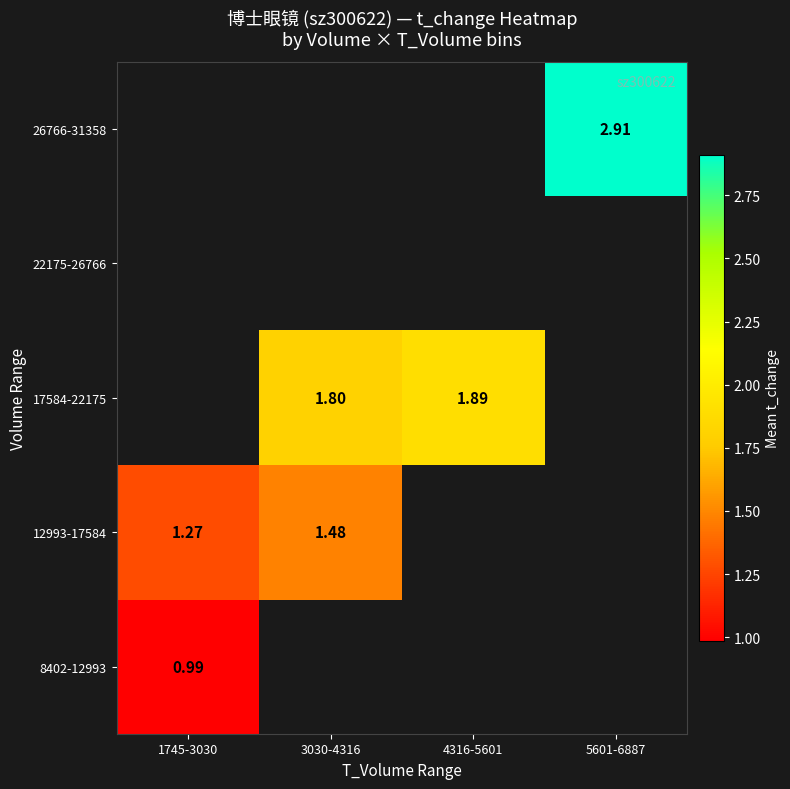

Is the value of 12993-17584 at 1745-3030 greater than the value of 17584-22175 at 3030-4316?

No